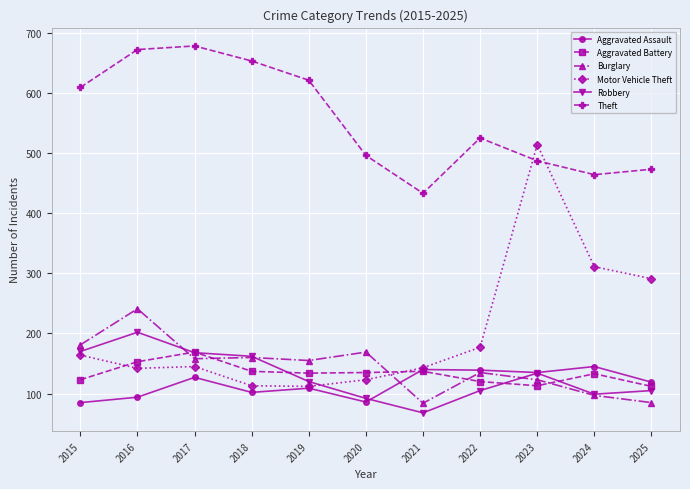

After their last crossing, which series has the higher values: Aggravated Assault or Aggravated Battery?

Aggravated Assault